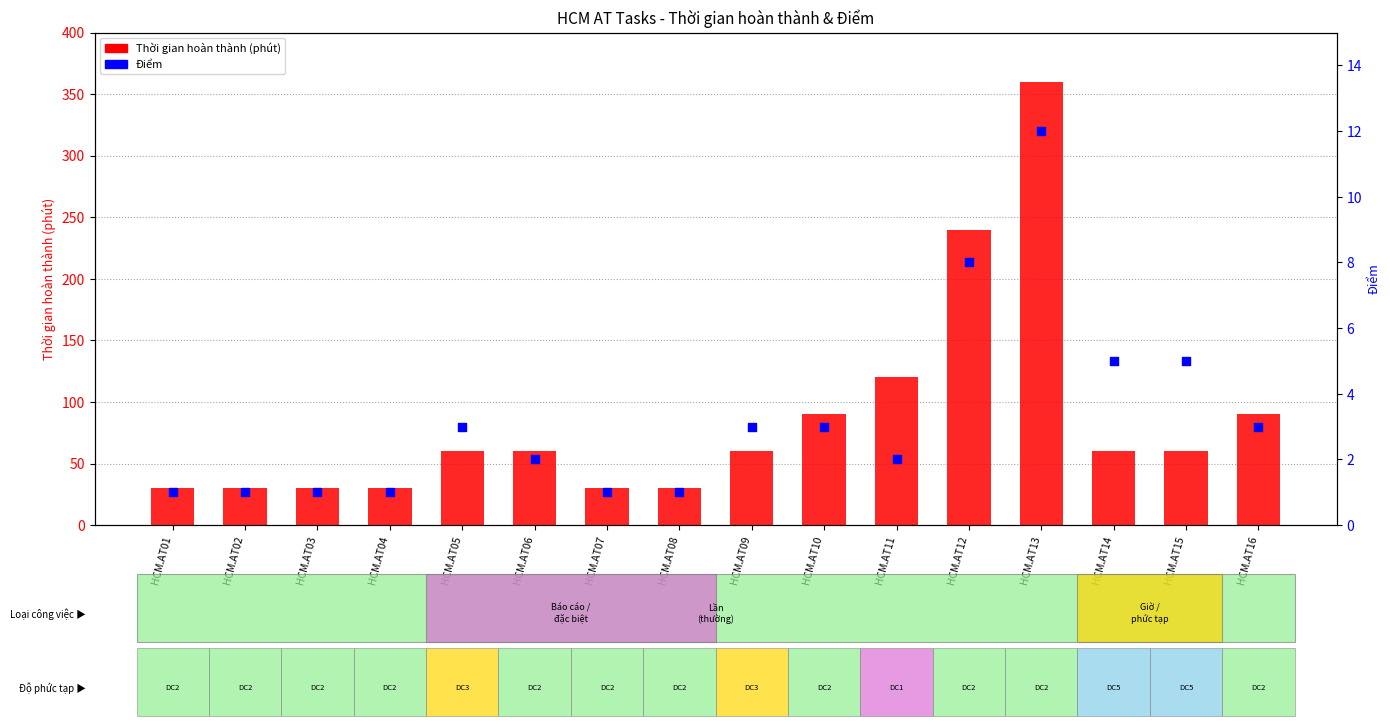

What is the total value across all series at HCM.AT03?

31